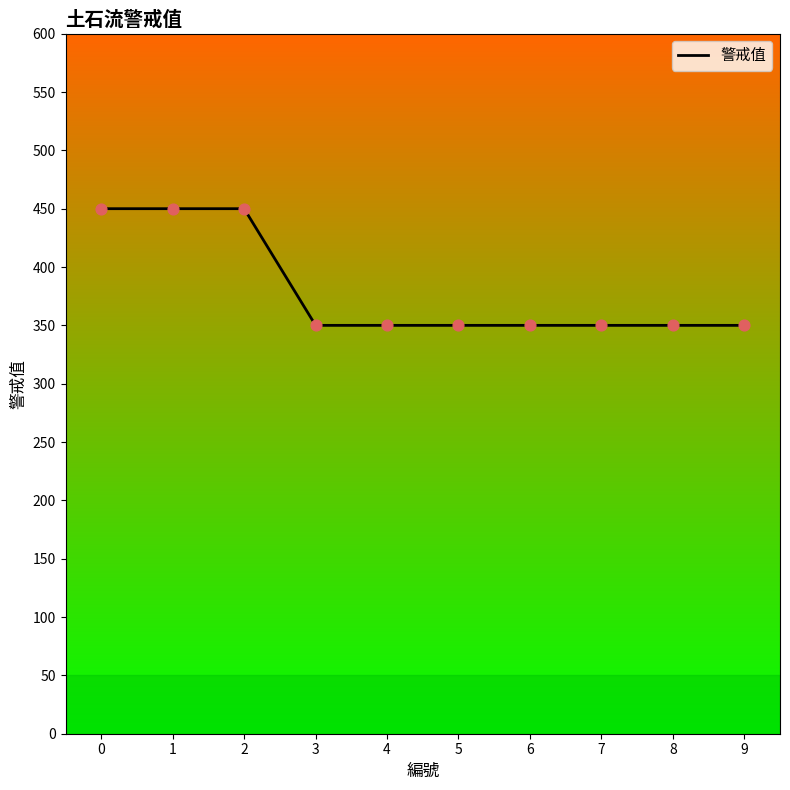

Approximately how many times larger is the value at 1 compared to 2?

1.0